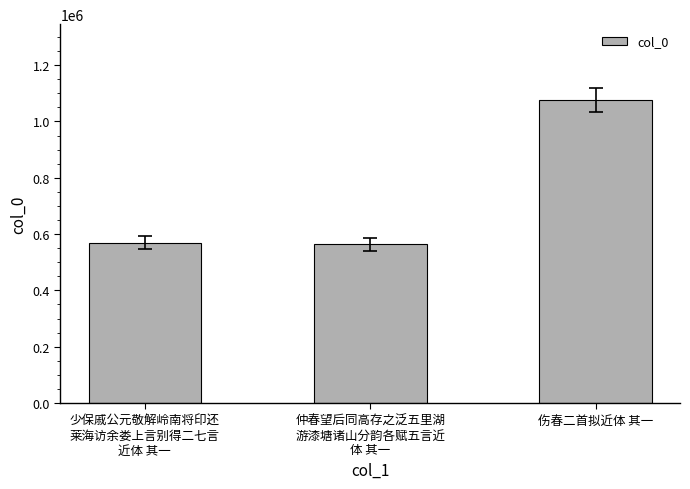

What is the label of the 3rd bar from the left?

伤春二首拟近体 其一